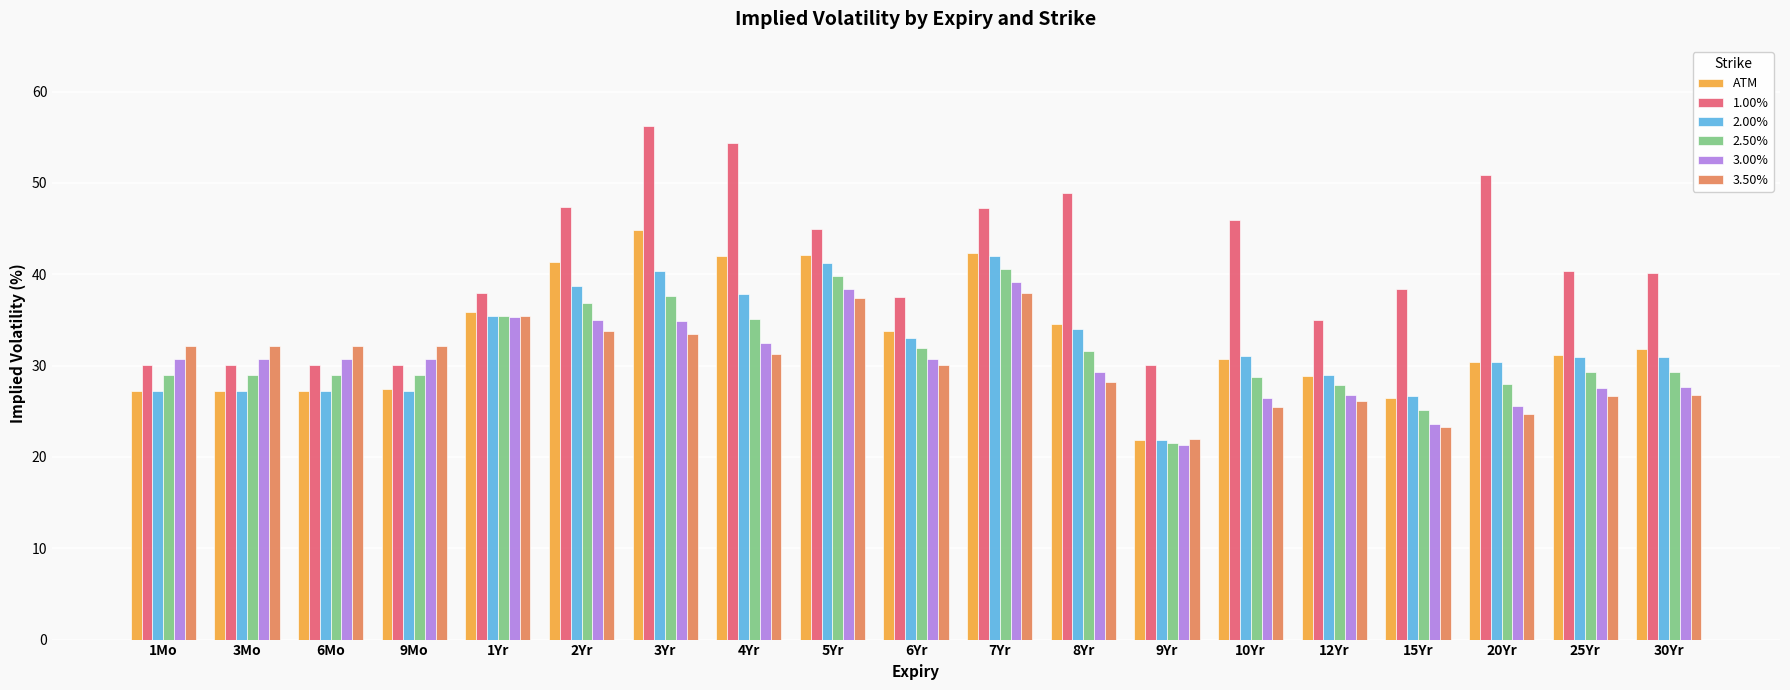

Which series has the largest total across all categories?

1.00%